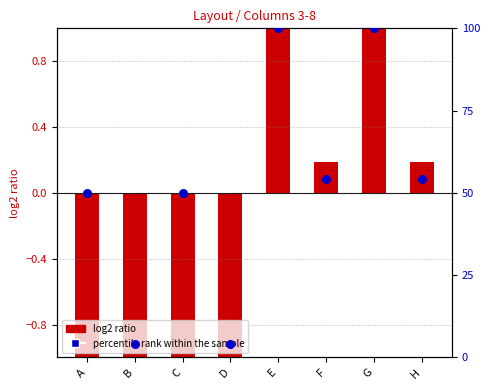

At which category is the sum across all series the highest?

E